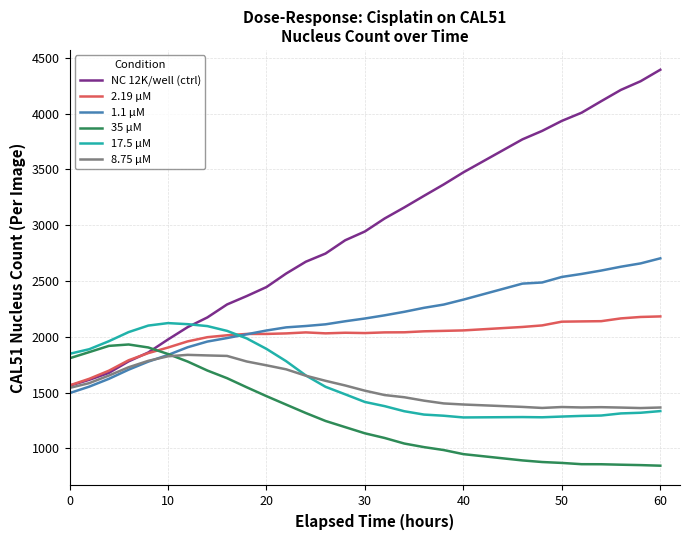

What is the smallest value displayed?

844.3